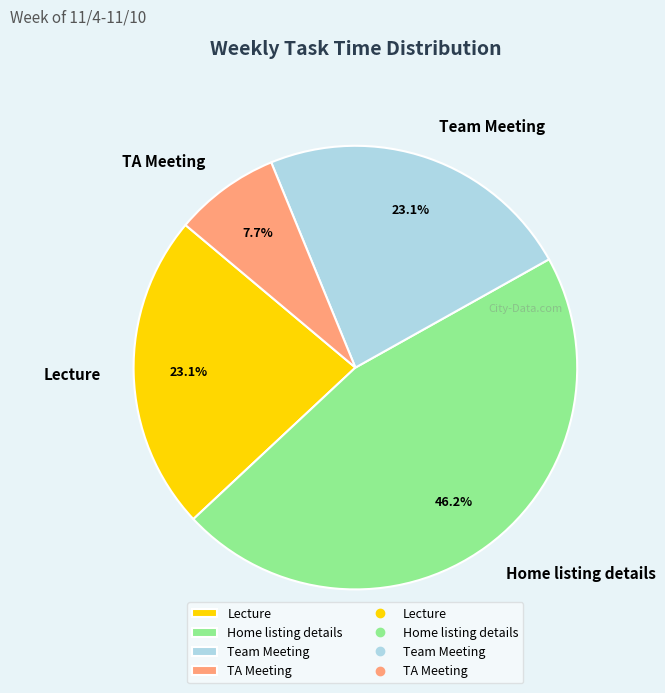

The Home listing details slice represents 54% of the pie. True or false?

False